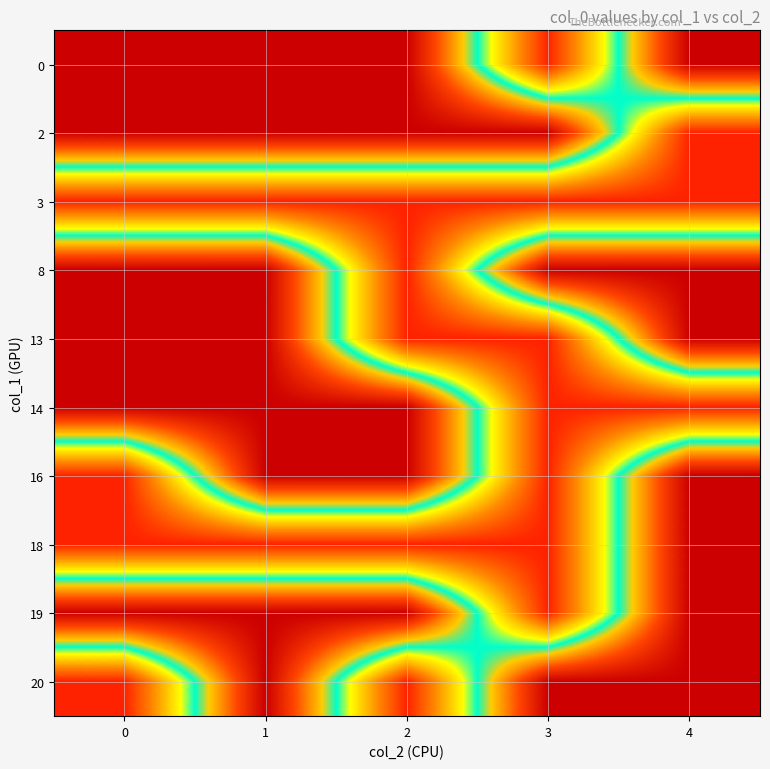

Between 1 and 3, which series saw the biggest shift?

row_8